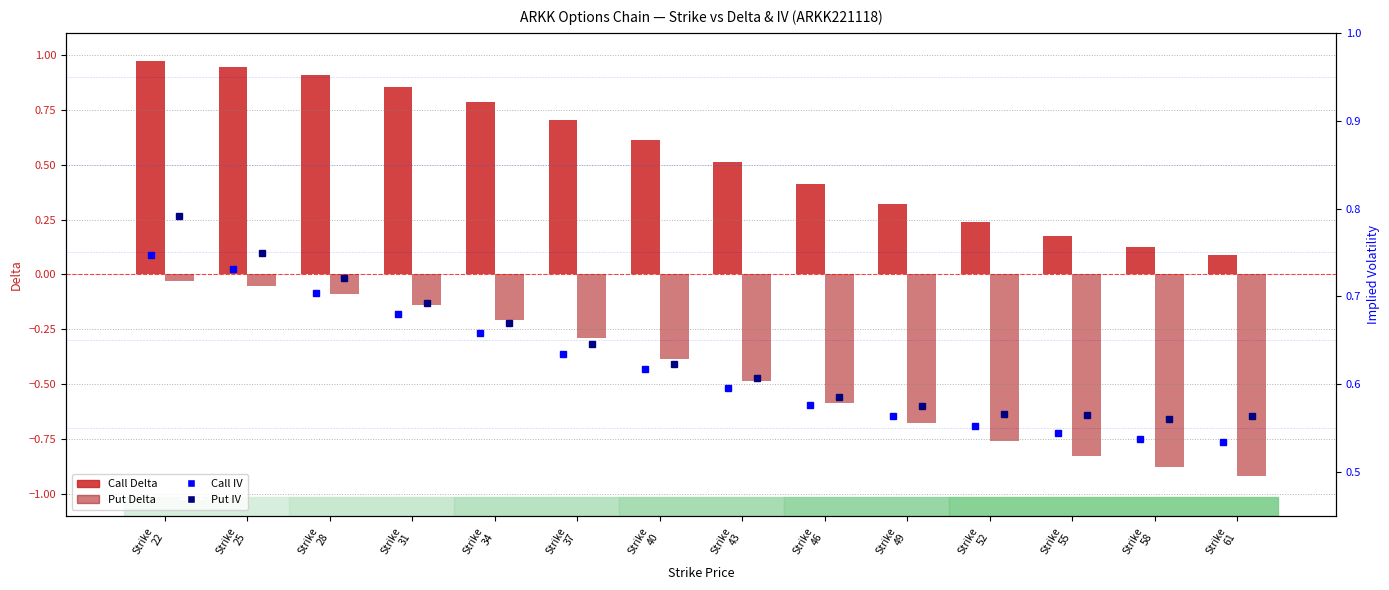

True or false: Call Delta has a value of 0.9 at Strike
31.

True